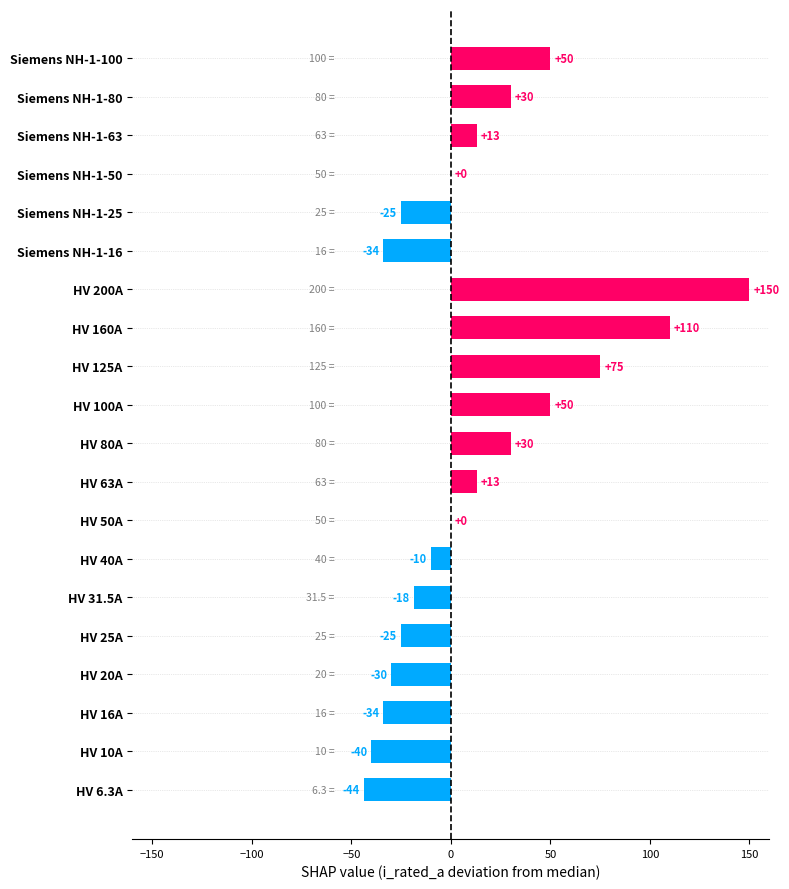

What is the change in value from HV 50A to HV 100A?

+50.0